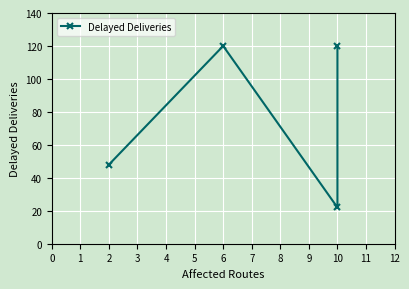

Reading right to left, transcribe all the data shown in this chart.

120	22	120	48